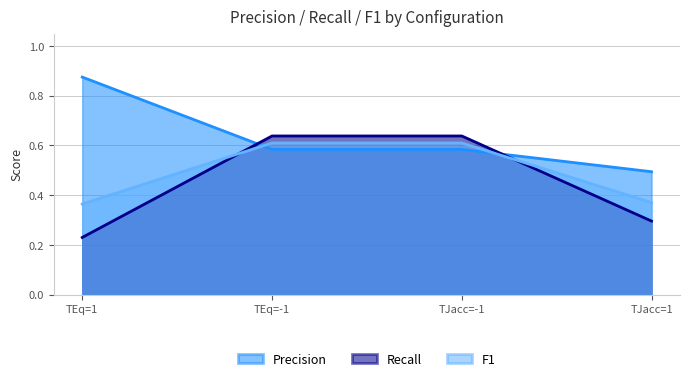

At which category is the sum across all series the highest?

TEq=-1